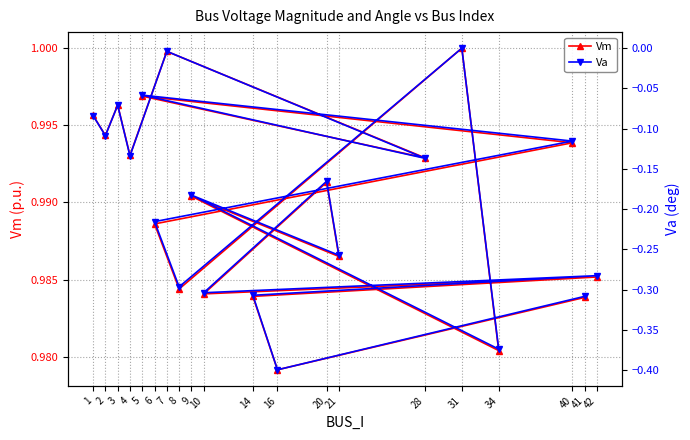

Reading left to right, what are all the values shown in this chart?

Vm: 1=1.0	2=1.0	3=1.0	4=1.0	7=1.0	28=1.0	5=1.0	40=1.0	6=1.0	8=1.0	31=1.0	34=1.0	9=1.0	21=1.0	20=1.0	10=1.0	42=1.0	14=1.0	16=1.0	41=1.0
Va: 1=-0.1	2=-0.1	3=-0.1	4=-0.1	7=-0.0	28=-0.1	5=-0.1	40=-0.1	6=-0.2	8=-0.3	31=0.0	34=-0.4	9=-0.2	21=-0.3	20=-0.2	10=-0.3	42=-0.3	14=-0.3	16=-0.4	41=-0.3